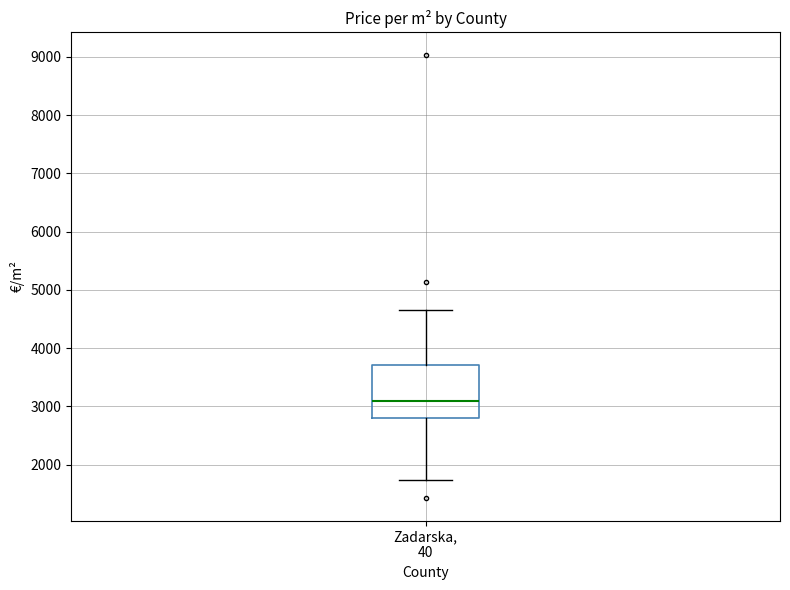

Read this box plot against the y-axis: the position of the median line, the range covered by the box, and the ends of both whiskers. The values are not printed on the chart, so give them approximately, as read against the axis.

median 3100, box 2800 to 3700, whiskers 1700 to 4700